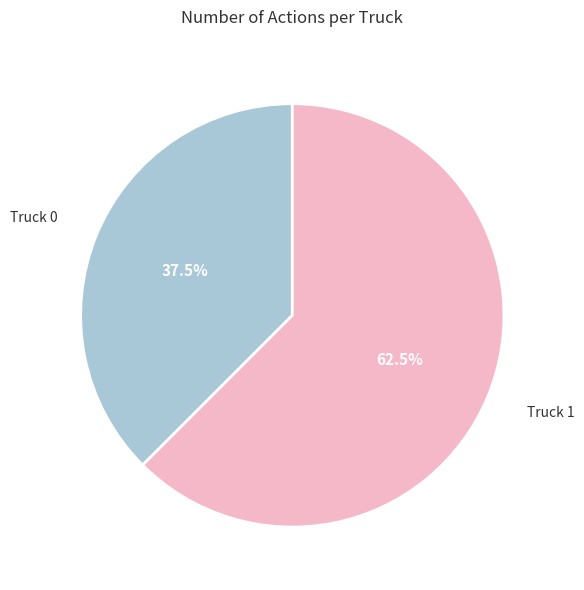

How many slices are in this pie chart?

2